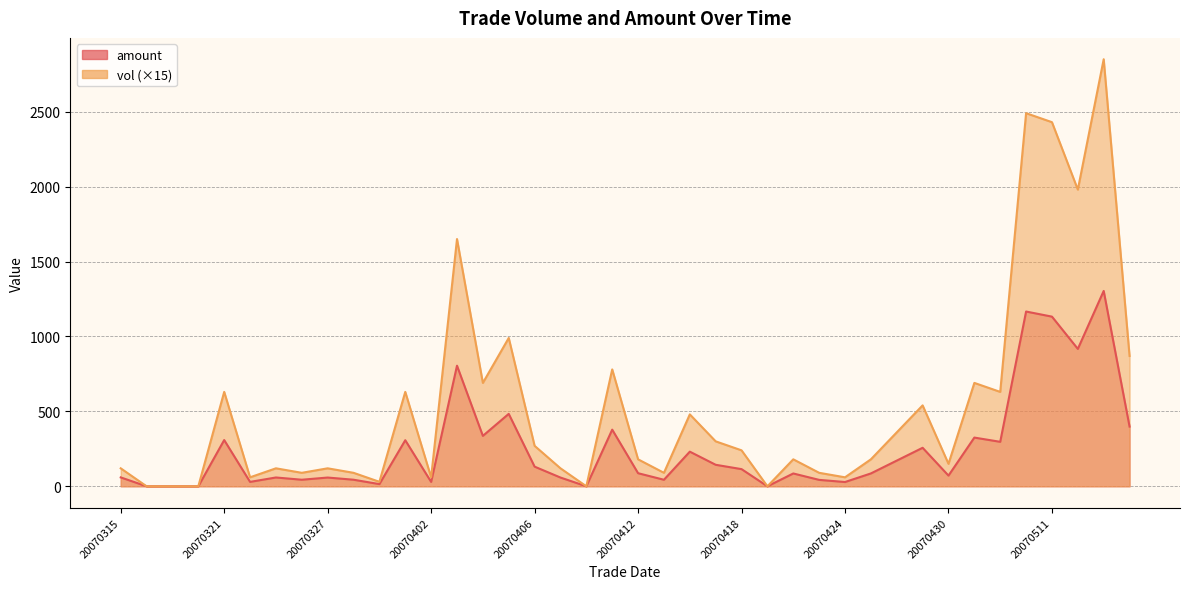

At 20070327, list the series in order from smallest to largest.

amount, vol